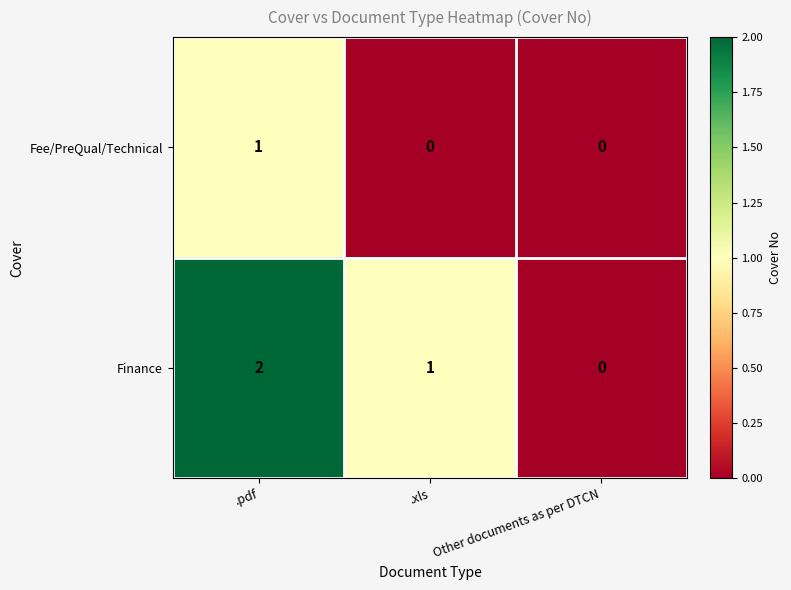

Which series has the largest range (max minus min)?

Finance